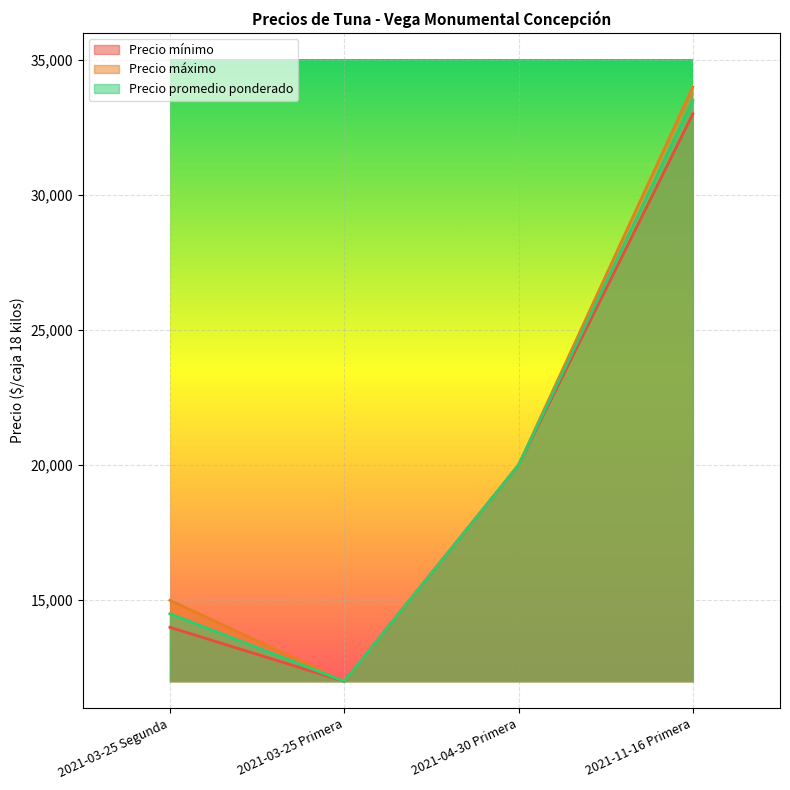

Read the Precio promedio ponderado value at 2021-03-25 Segunda.

14500